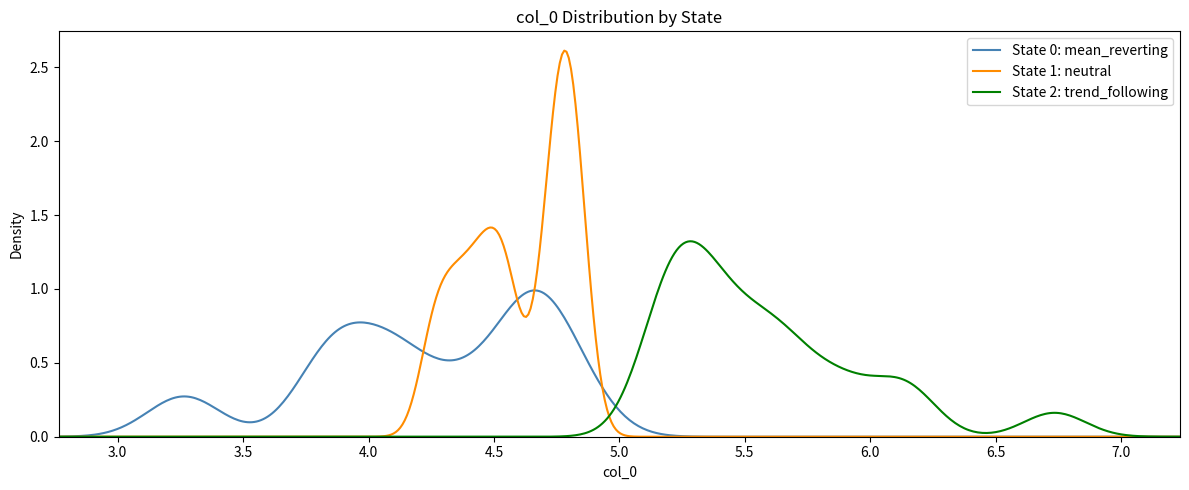

Which series has the widest spread of values?

State 1: neutral